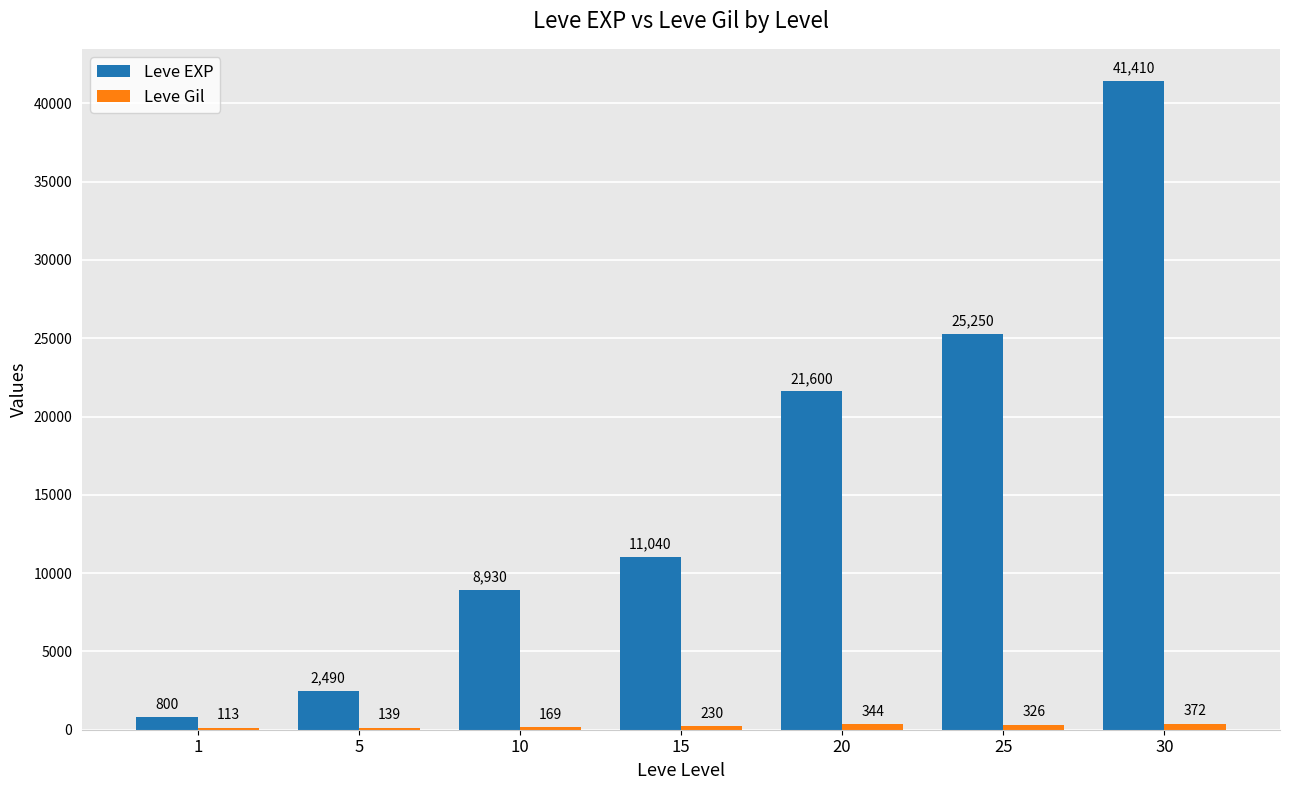

Is it true that Leve EXP equals 14207 at 10?

False